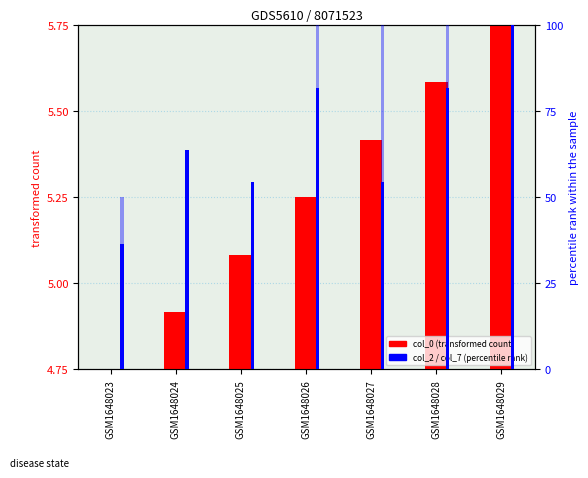

At GSM1648027, list the series in order from largest to smallest.

col_7, col_2 (percentile), col_0 (transformed)